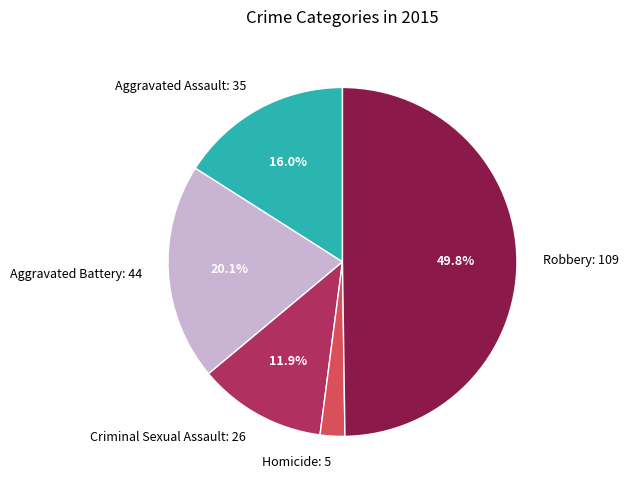

What percentage is the Robbery slice, to the nearest percent?

50%